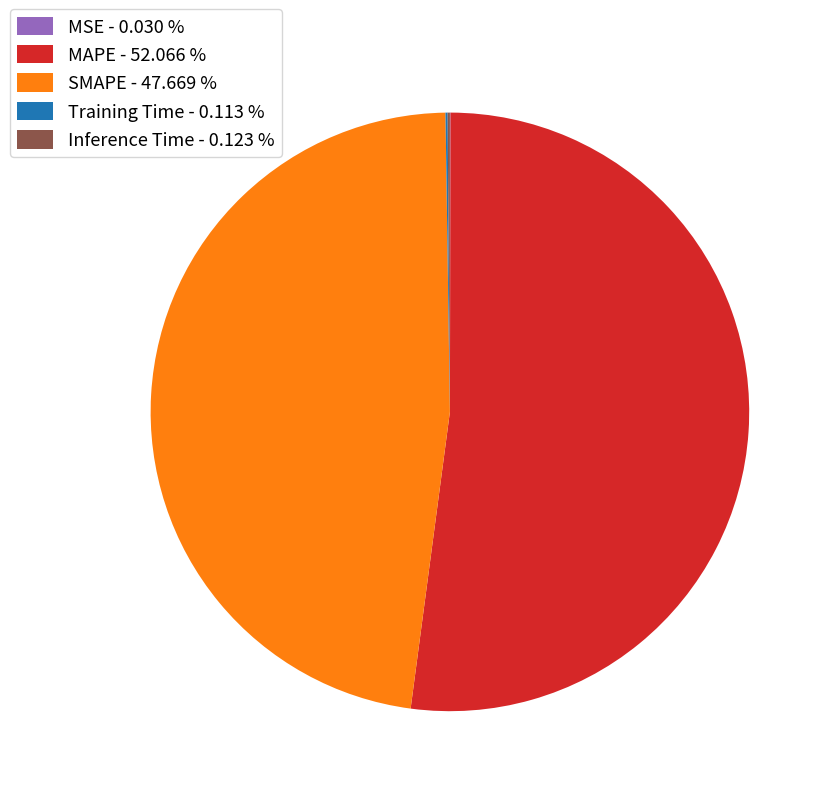

What is the ratio of the value at SMAPE - 47.669 % to the value at MAPE - 52.066 %?

0.9